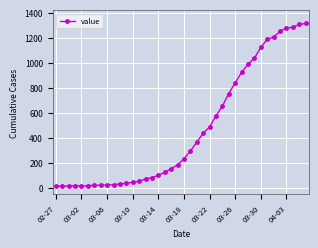

What is the difference between the second highest and second lowest values?

1292